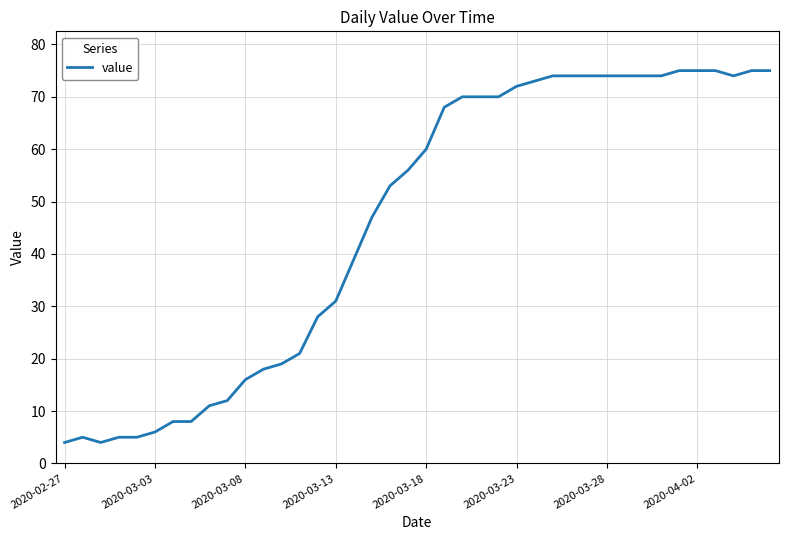

How many values are below 60?

20